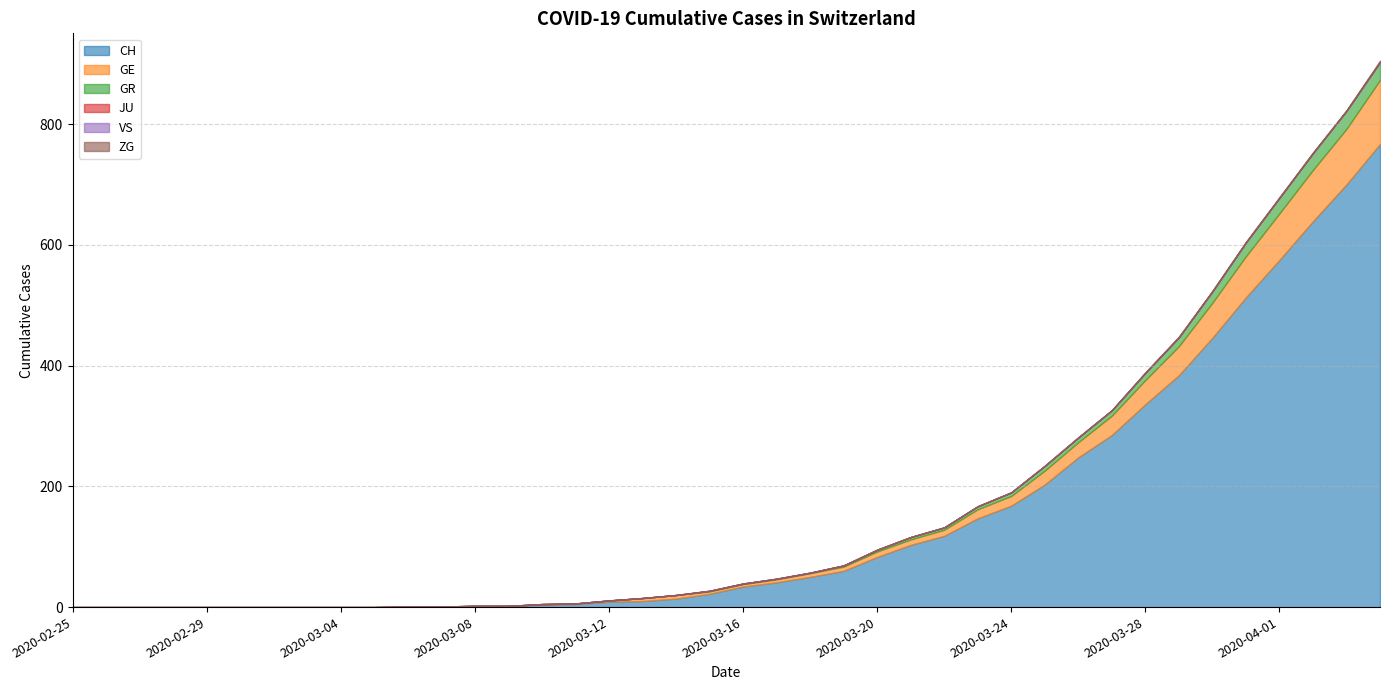

How many data points in GE are above 5?

19